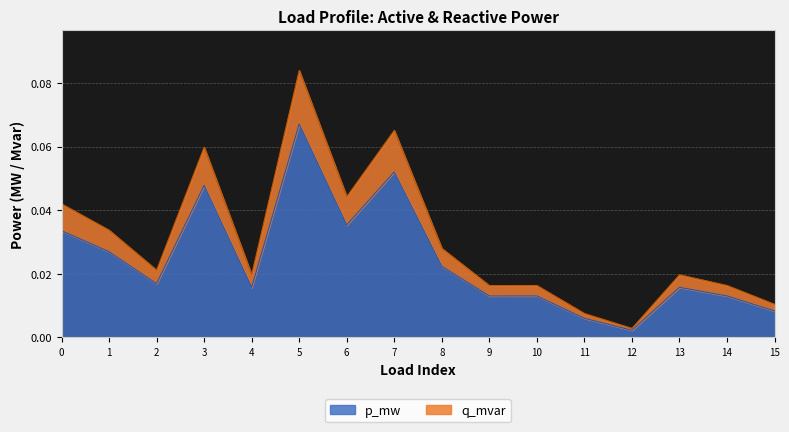

Reading left to right, list all the values displayed in this chart.

p_mw: 0=0.0	1=0.0	2=0.0	3=0.0	4=0.0	5=0.1	6=0.0	7=0.1	8=0.0	9=0.0	10=0.0	11=0.0	12=0.0	13=0.0	14=0.0	15=0.0
q_mvar: 0=0.0	1=0.0	2=0.0	3=0.1	4=0.0	5=0.1	6=0.0	7=0.1	8=0.0	9=0.0	10=0.0	11=0.0	12=0.0	13=0.0	14=0.0	15=0.0